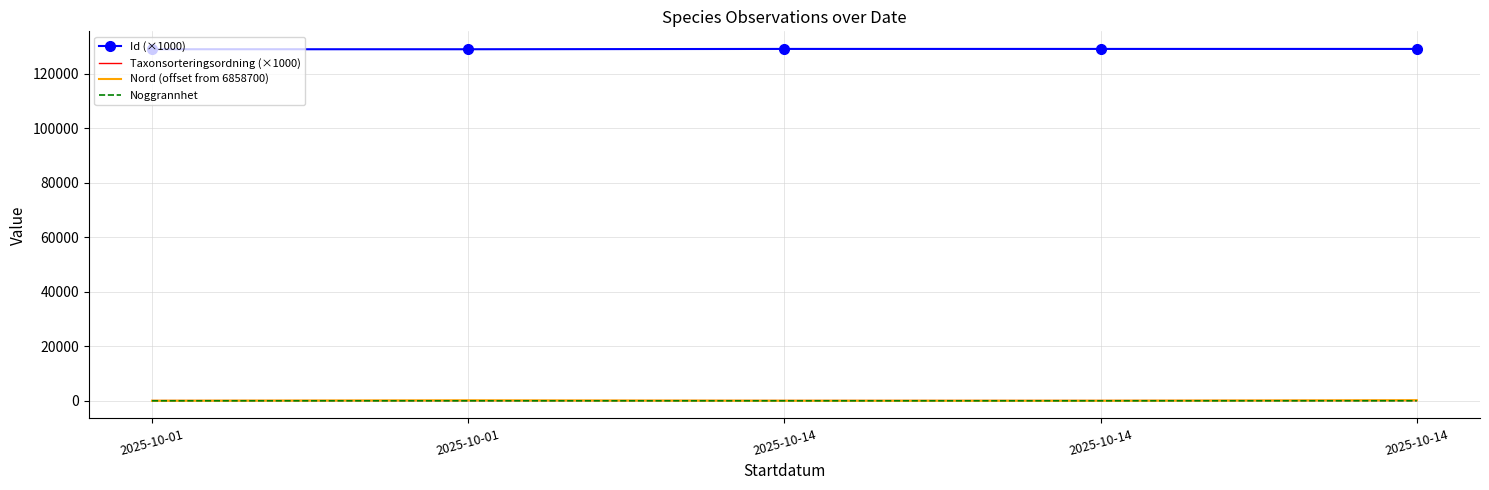

What are all the series names shown in the legend?

Id (×1000), Taxonsorteringsordning (×1000), Nord (offset from 6858700), Noggrannhet